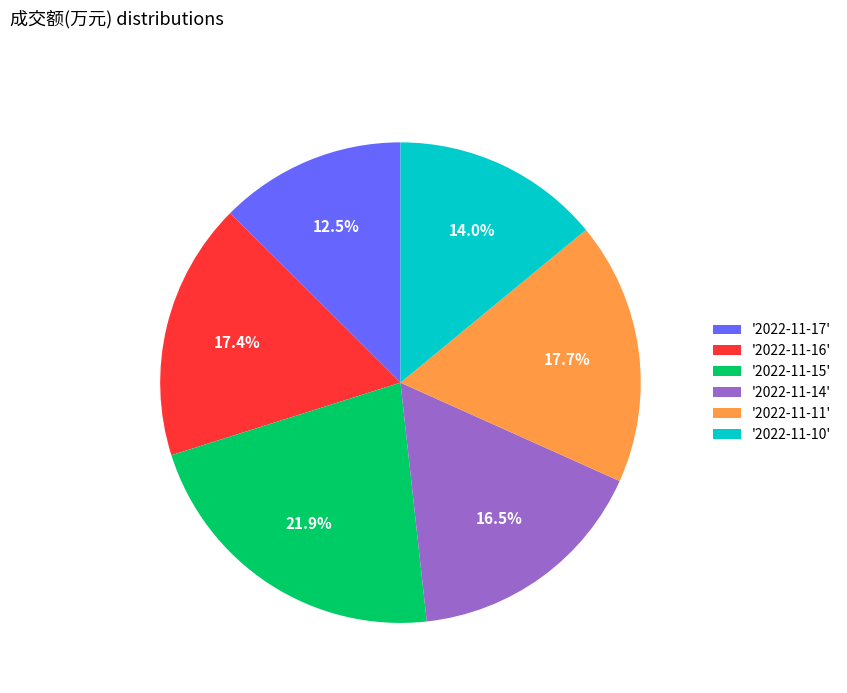

Count the number of slices in the pie.

6